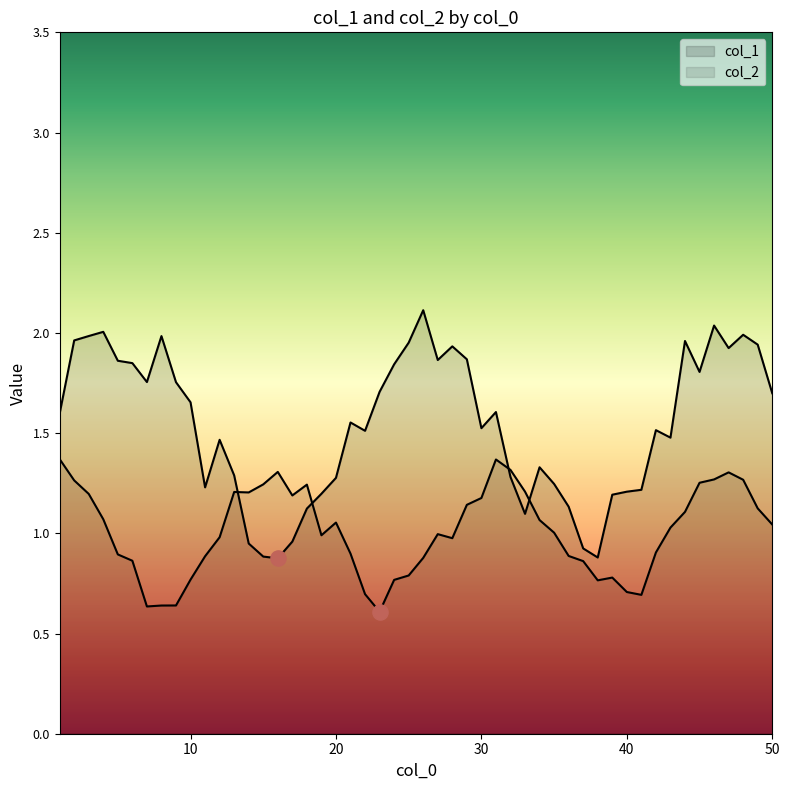

How many lines are shown in the chart?

2